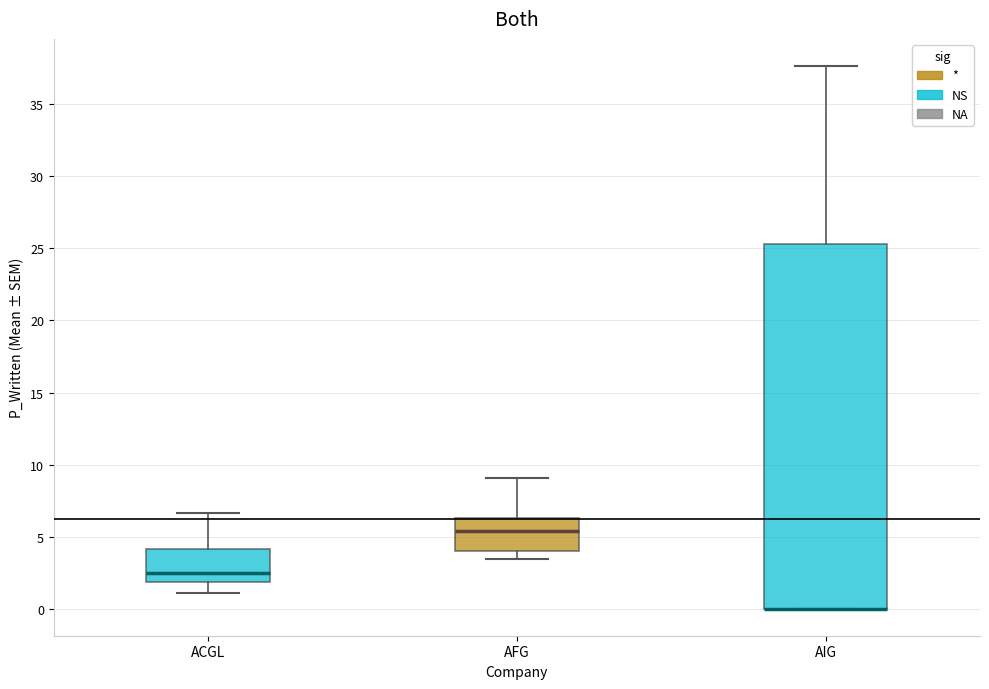

Reading left to right, read every box against the y-axis: the position of its median line, the range the box covers, and the ends of its whiskers. The values are not printed on the chart, so give them approximately, as read against the axis.

ACGL: median 2.5, box 2.0 to 4.0, whiskers 1.0 to 6.5
AFG: median 5.5, box 4.0 to 6.5, whiskers 3.5 to 9.0
AIG: median 0.0 (drawn on the box's lower edge), box 0.0 to 25.5, whiskers 0.0 to 37.5